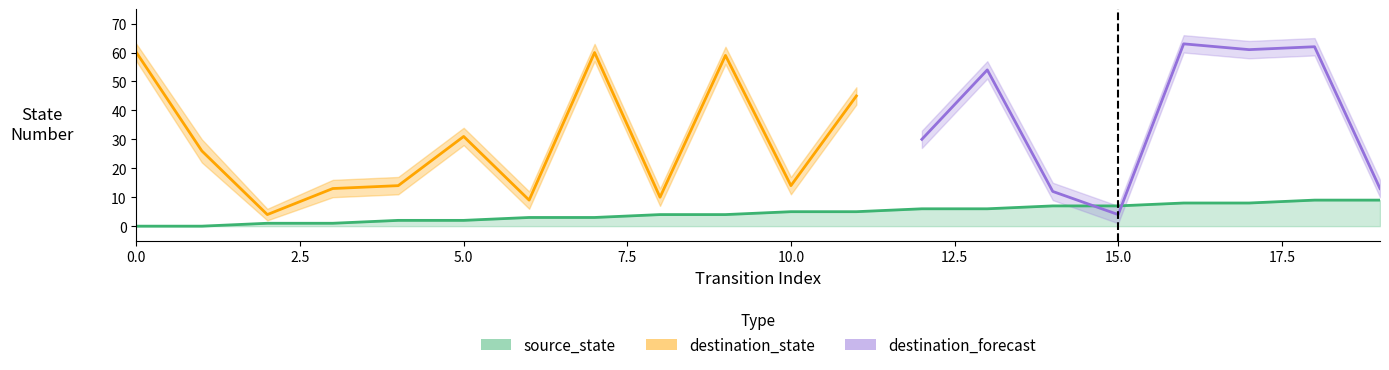

True or false: destination_lower and destination_state cross at least once.

False